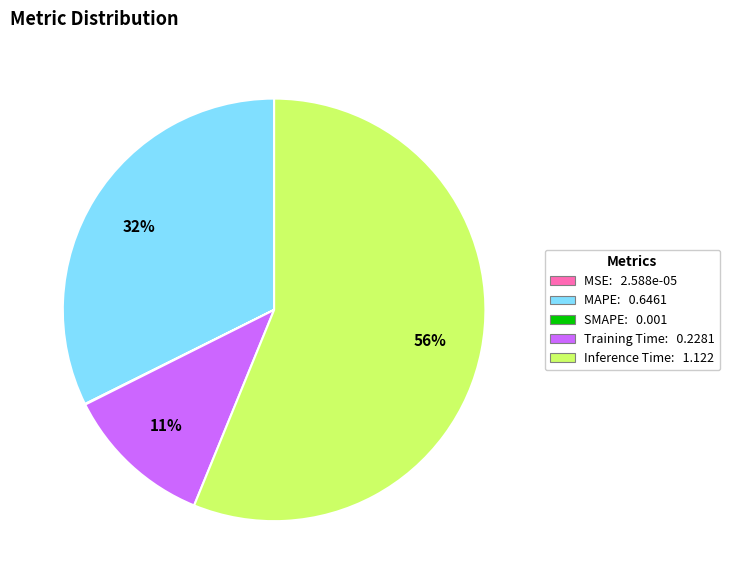

True or false: MAPE accounts for 32% of the total.

True